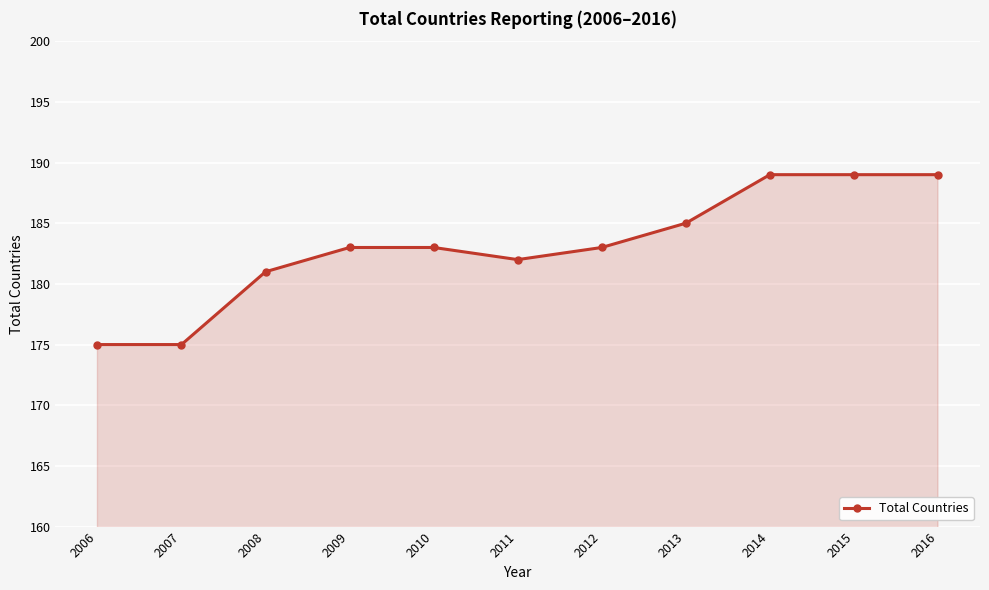

True or false: the data has more than 2 interior local peaks.

False